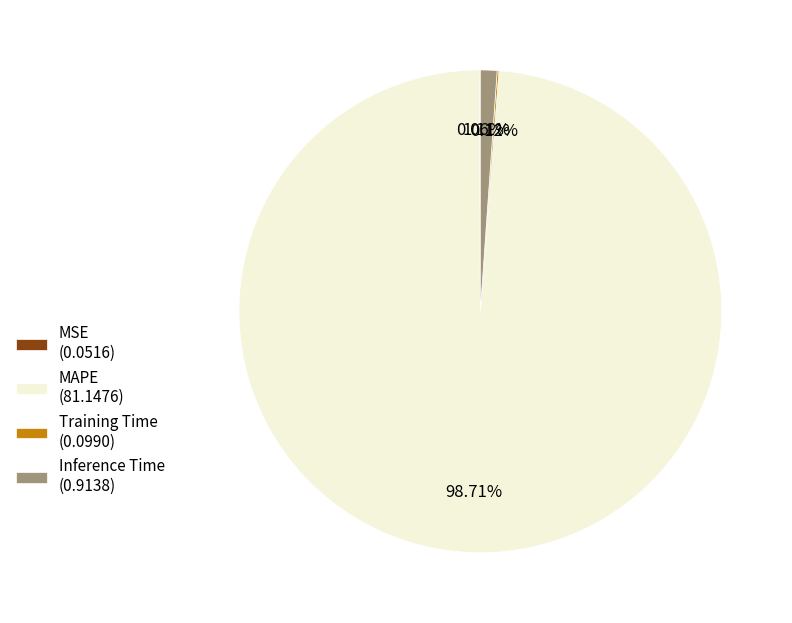

Combined, do MAPE (81.1476) and Inference Time (0.9138) account for over 50%?

Yes